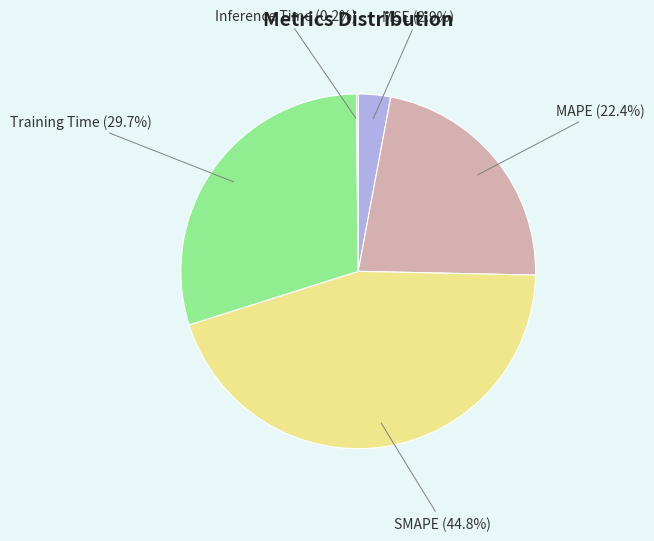

Combined, do SMAPE and MAPE account for over 50%?

Yes